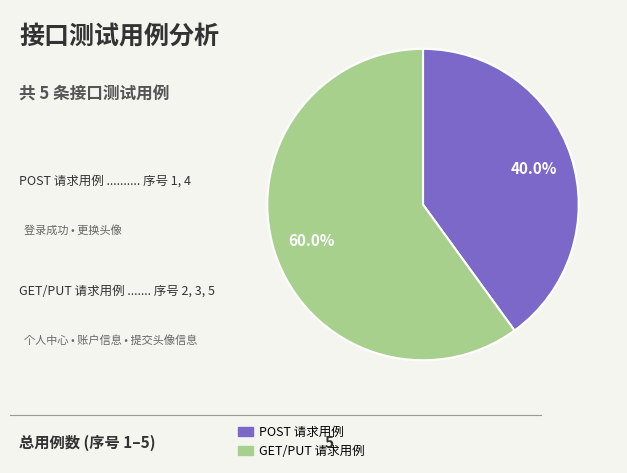

Is there a majority slice in this chart?

Yes